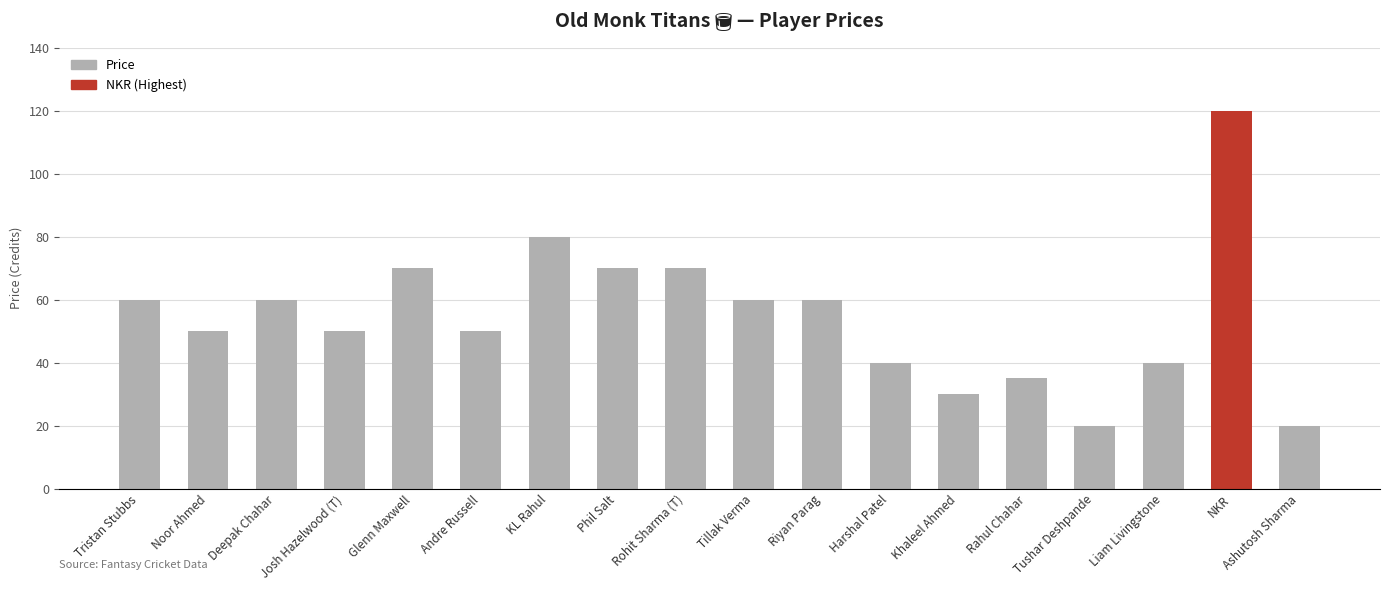

What is the sum of all values?

985